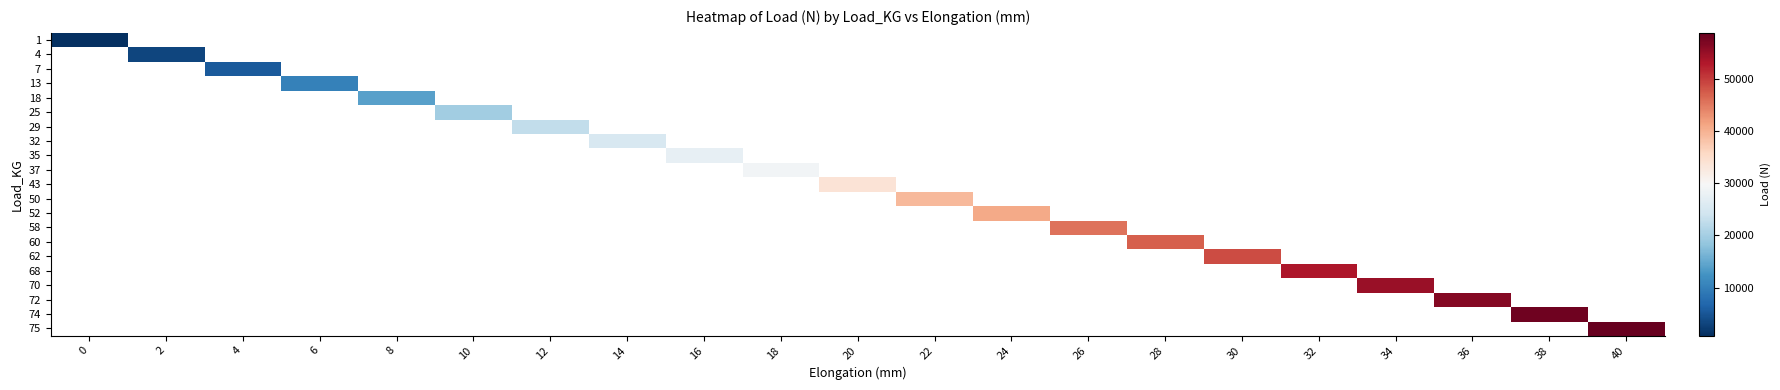

At how many categories does at least one series exceed 36783?

10